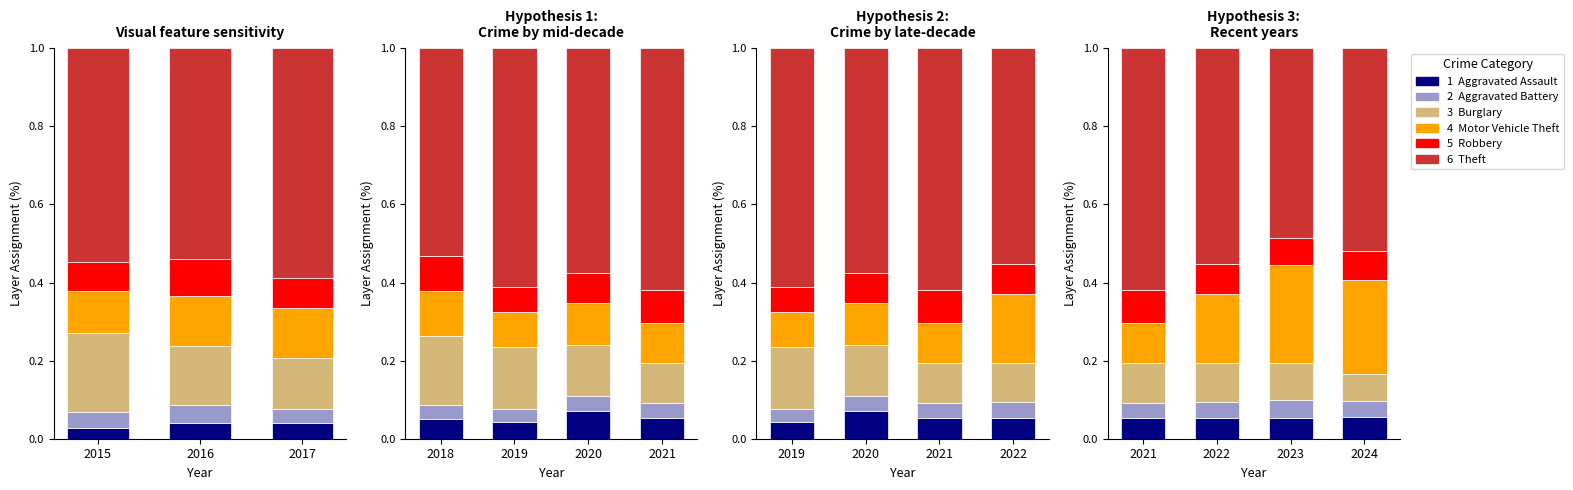

How many bars are there in each group?

6